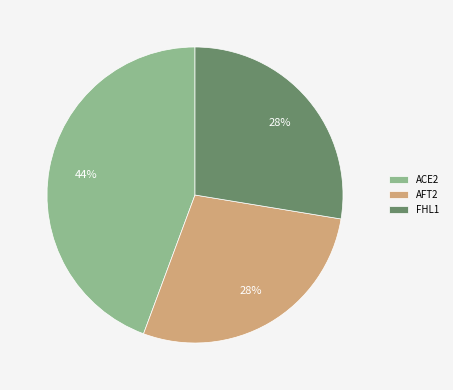

How many slices are in this pie chart?

3